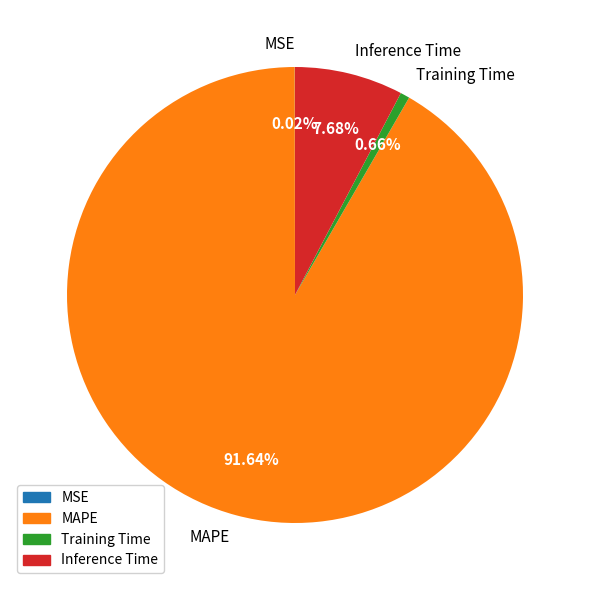

What is the largest slice in the pie chart?

MAPE